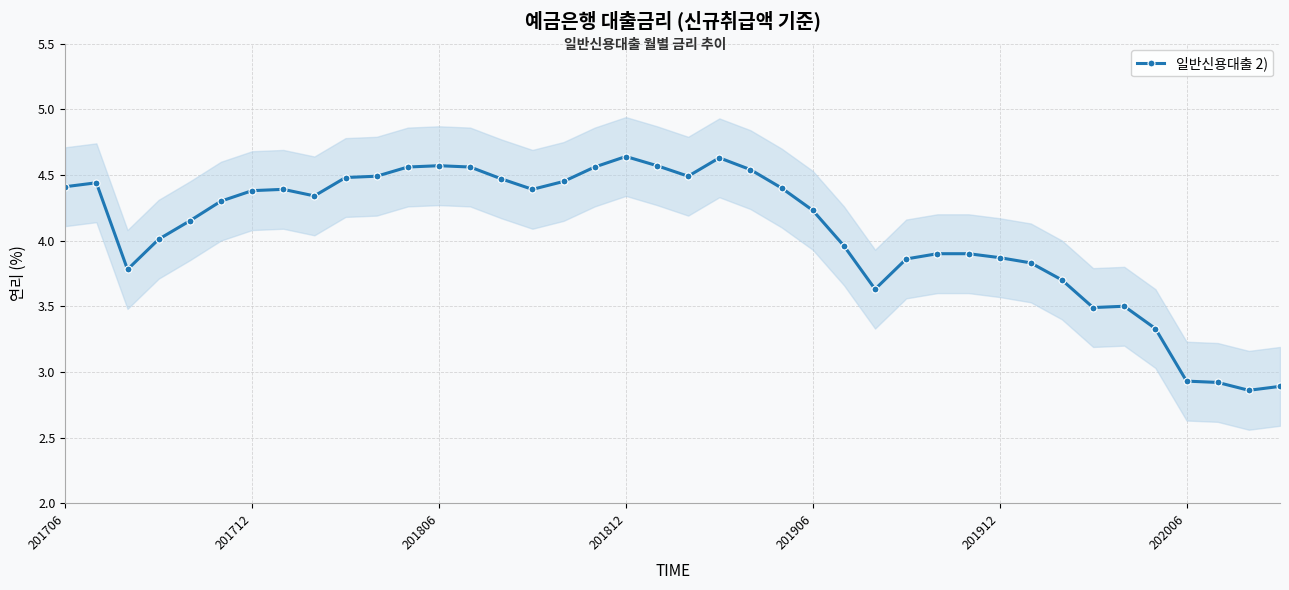

At which category does the chart reach its minimum across all series?

38